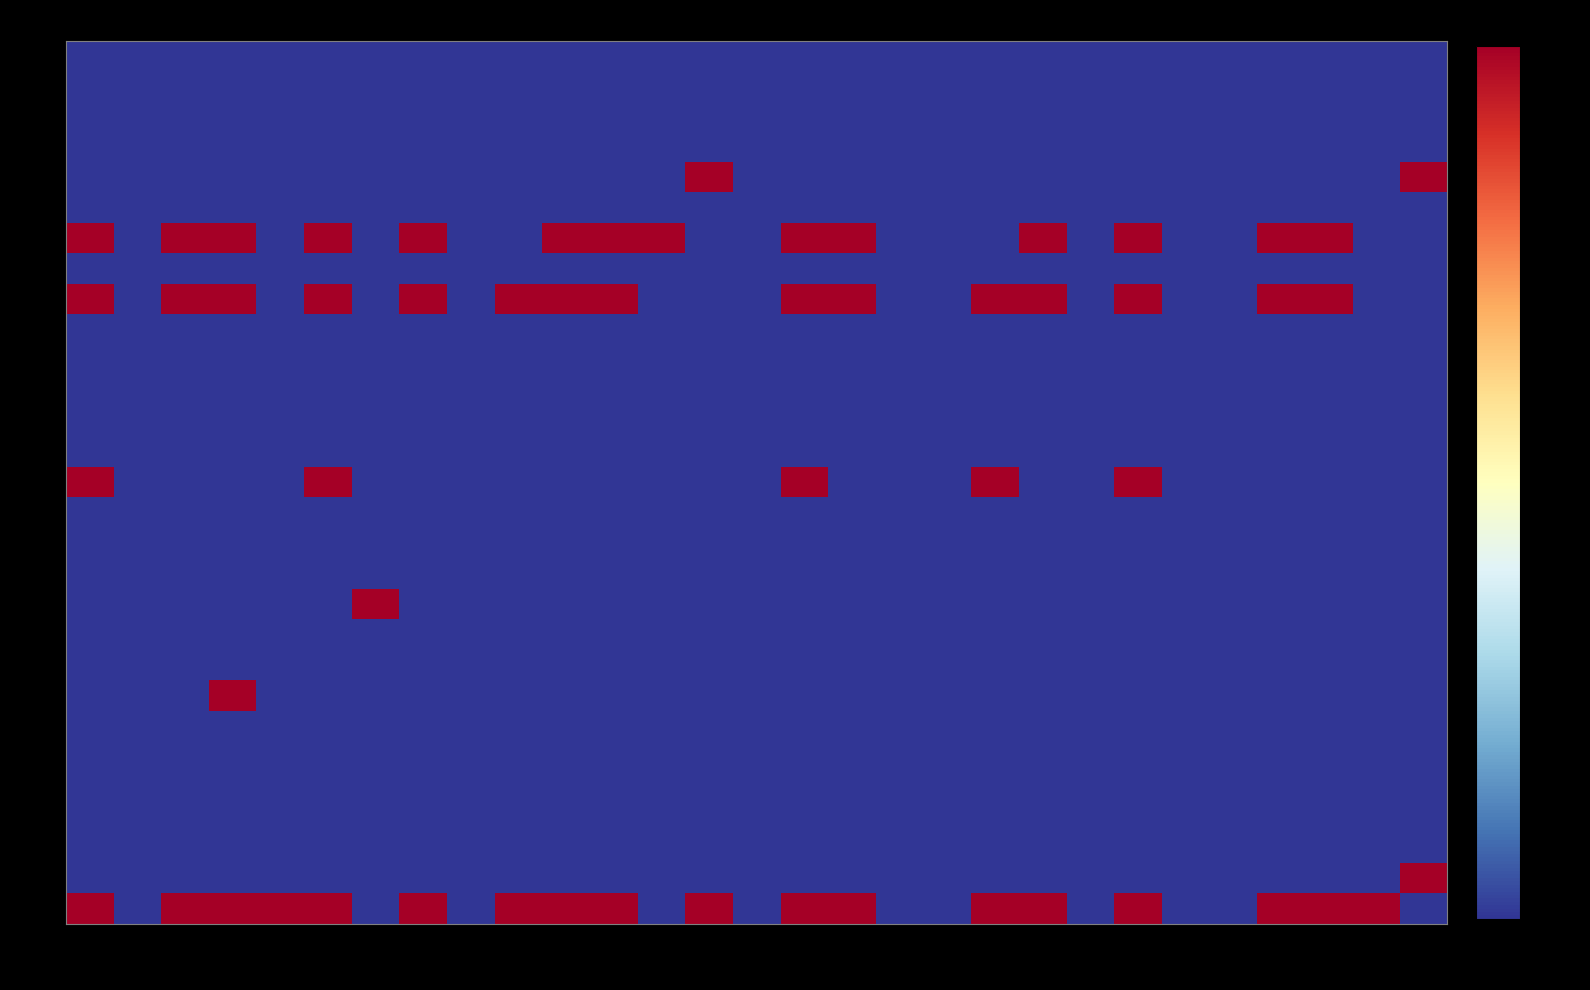

At how many categories does at least one series exceed 0?

21